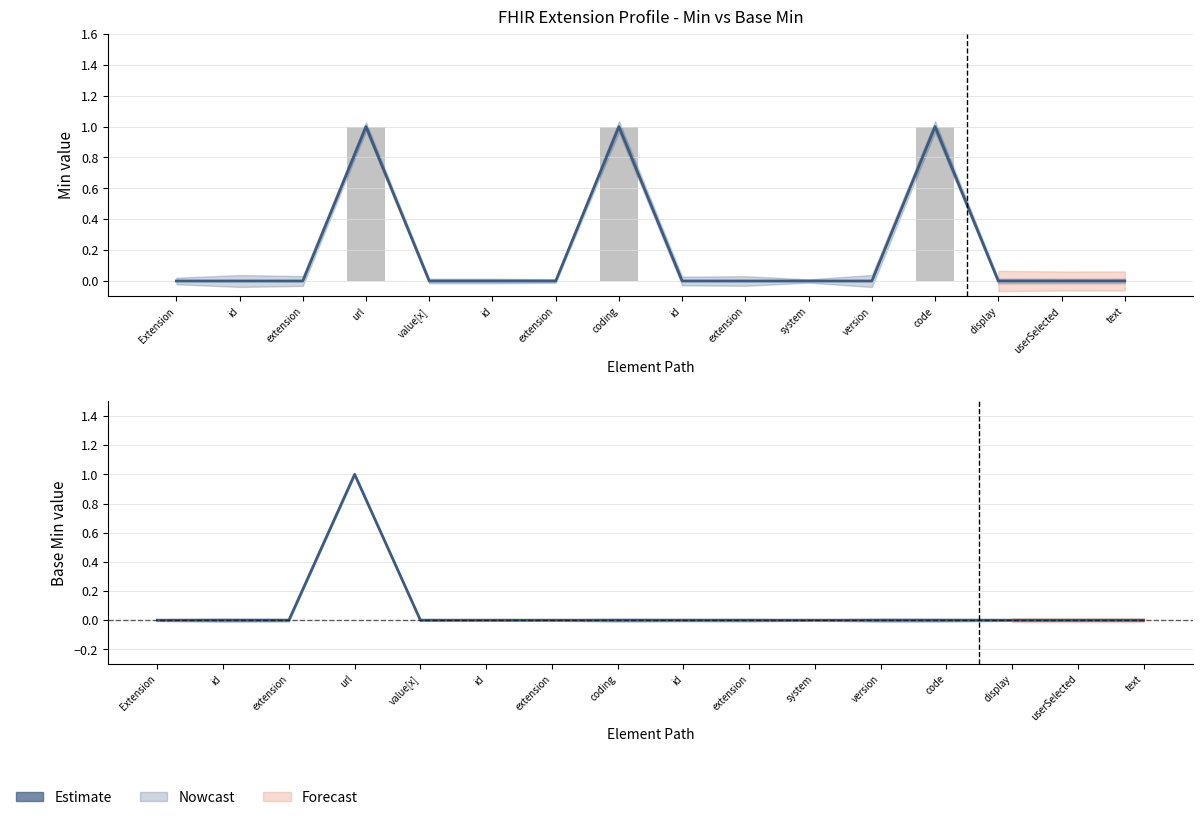

Count the values in the range 0 to 1.

16